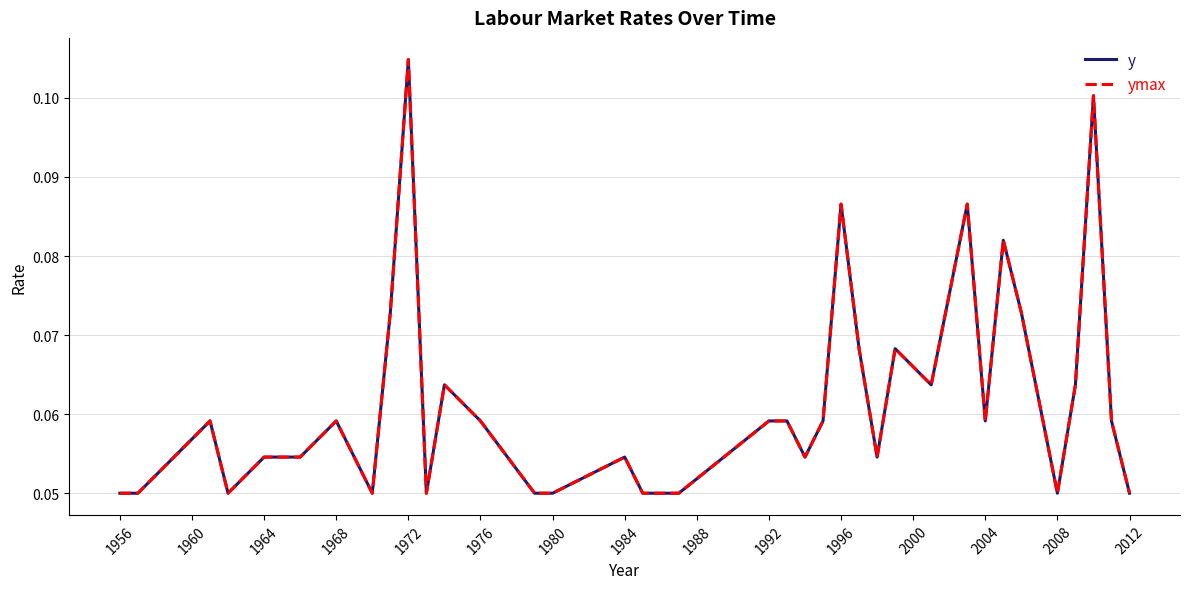

Does the chart have visible grid lines?

Yes